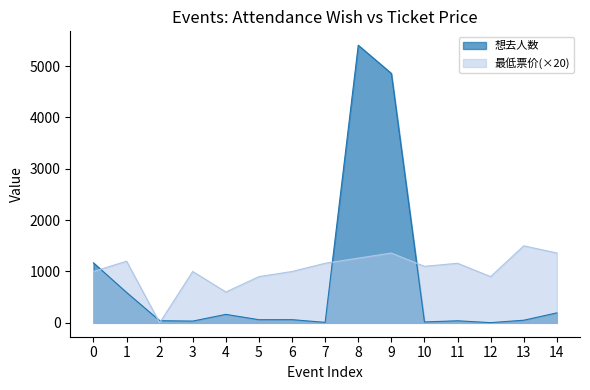

Is the value of 想去人数 at 10 greater than the value of 最低票价(×20) at 0?

No